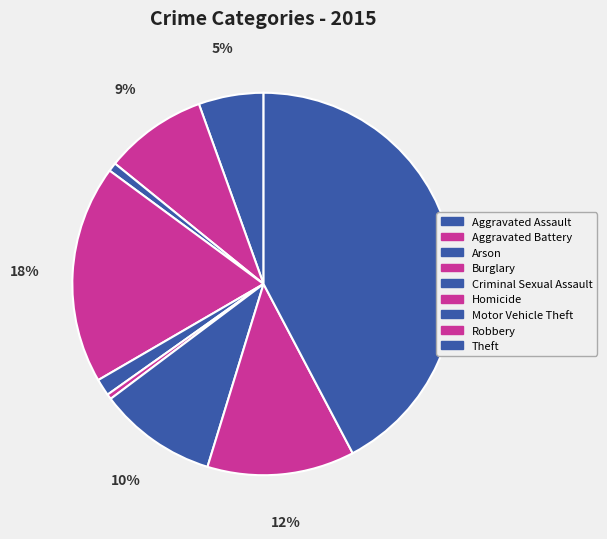

Which category has the smallest portion of the pie?

Homicide